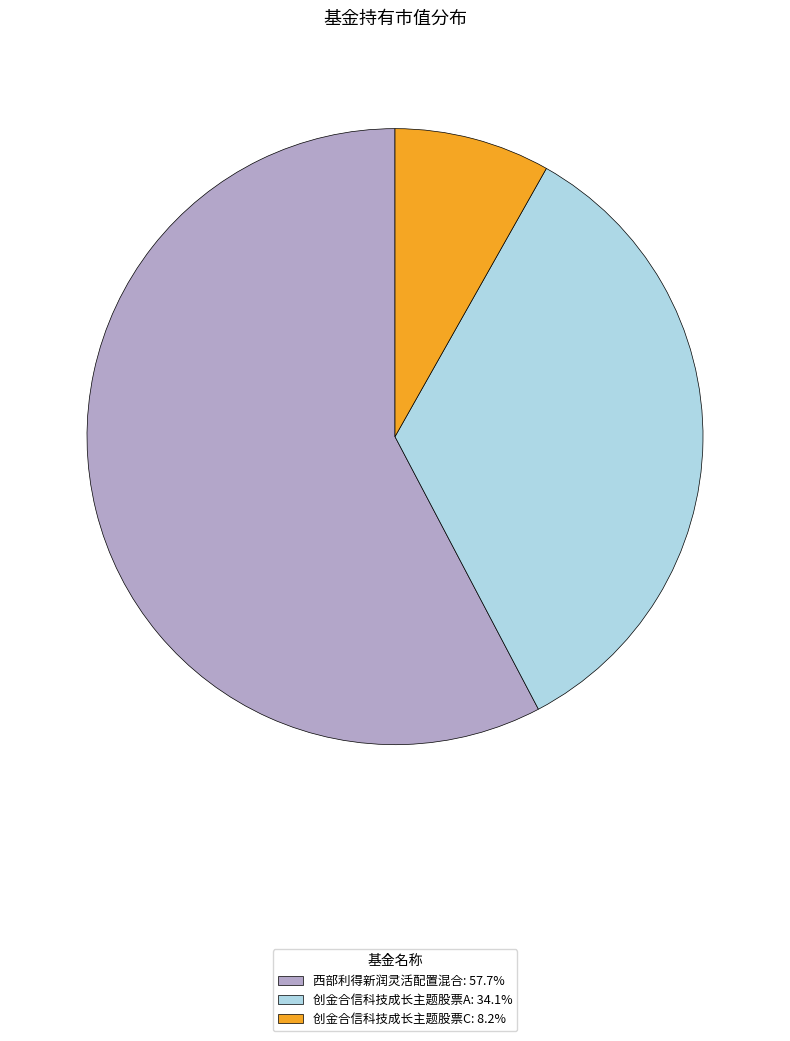

Is the sum of 创金合信科技成长主题股票C and 西部利得新润灵活配置混合 greater than half?

Yes